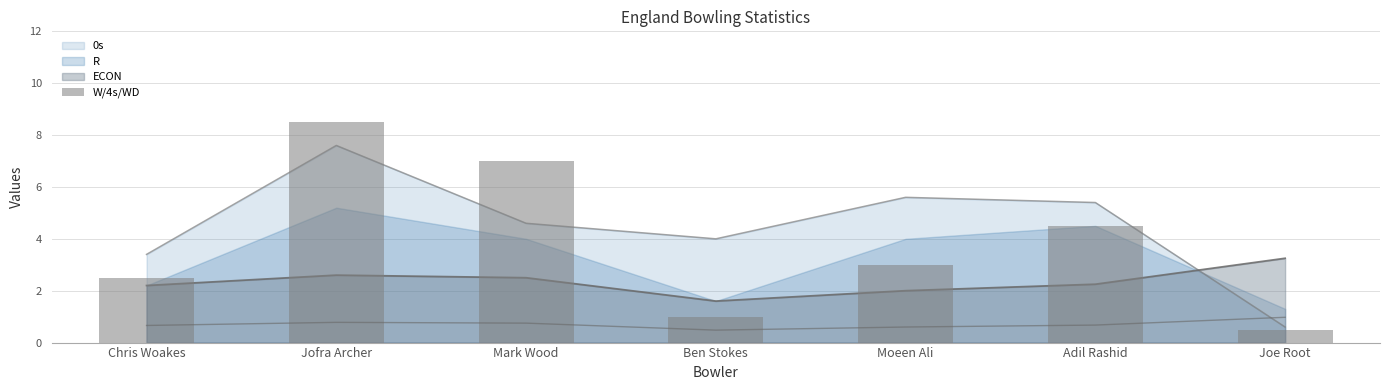

True or false: the data shows 3.0 at Moeen Ali.

True